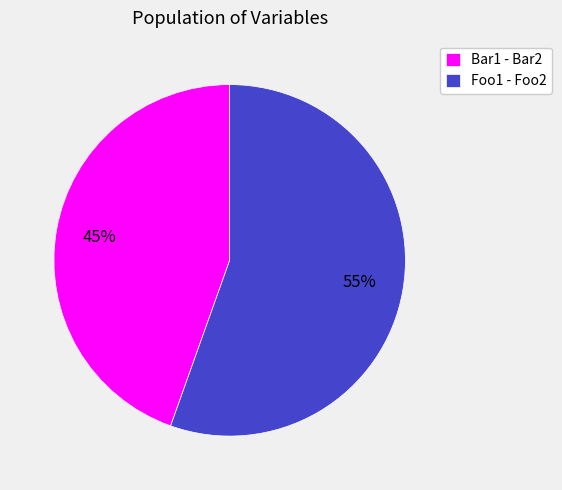

Between Foo1 - Foo2 and Bar1 - Bar2, which is larger?

Foo1 - Foo2